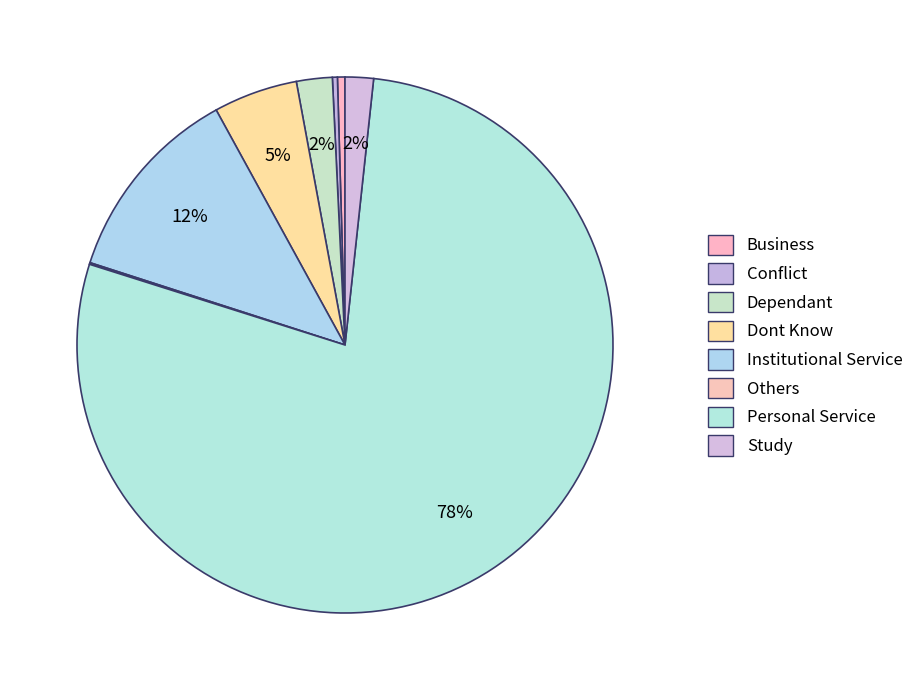

Is it true that Conflict is 1% of the pie?

False